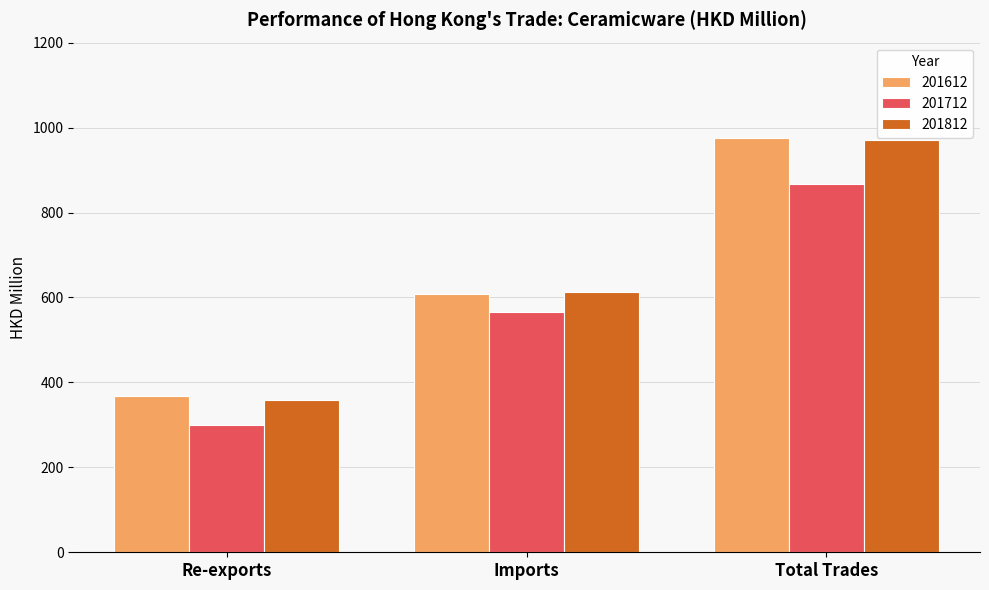

The 201712 series shows 78.9 at Re-exports. True or false?

False